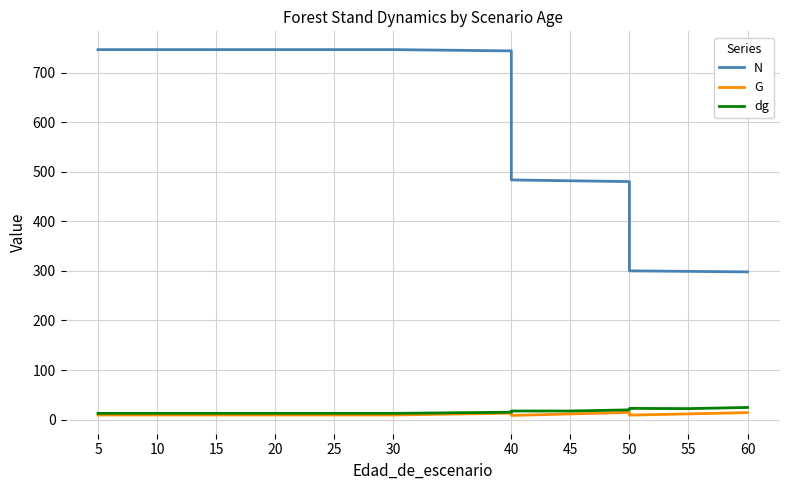

What position from the left is 5?

1